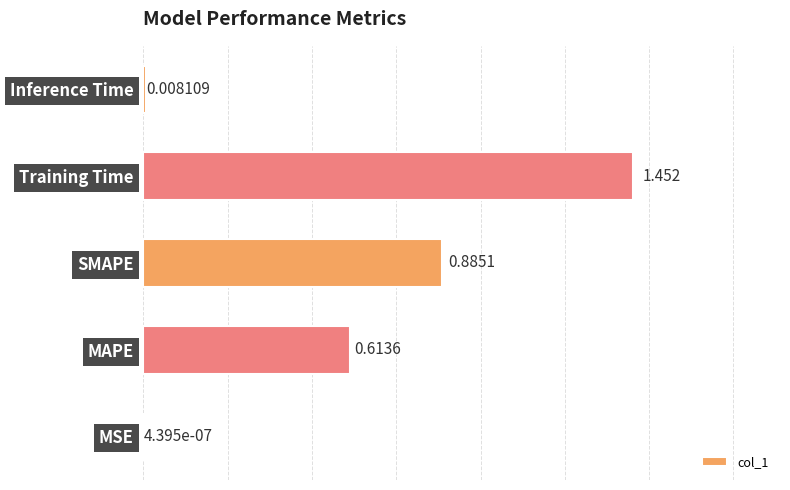

Are the bars horizontal?

Yes